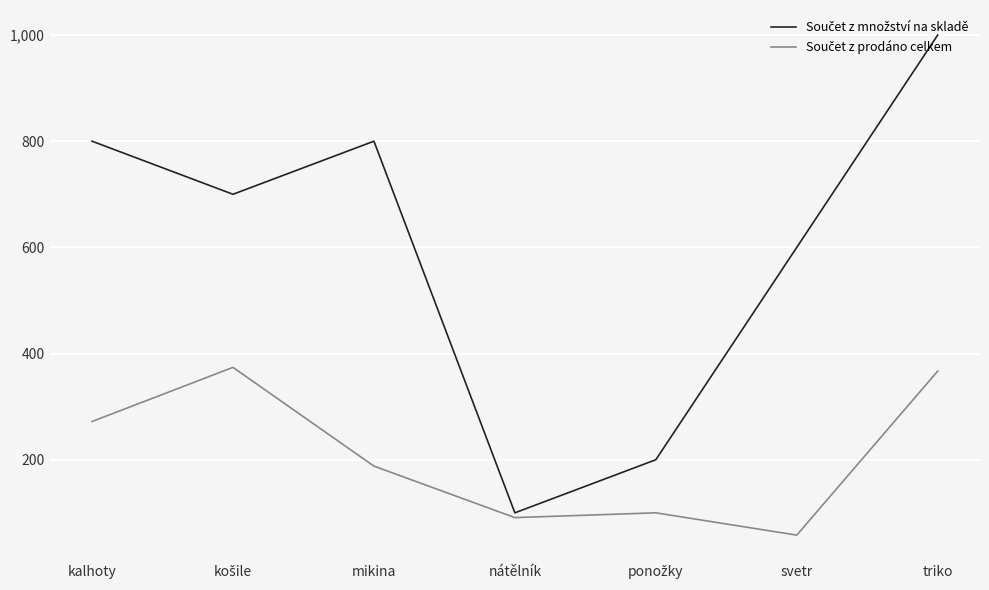

At which category is the sum across all series the highest?

triko